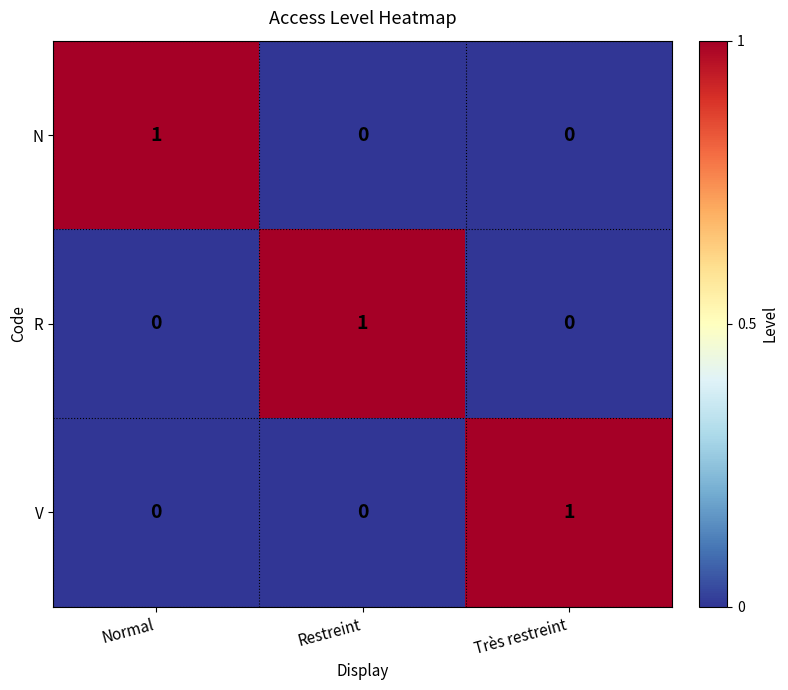

How many series are shown in this chart?

3